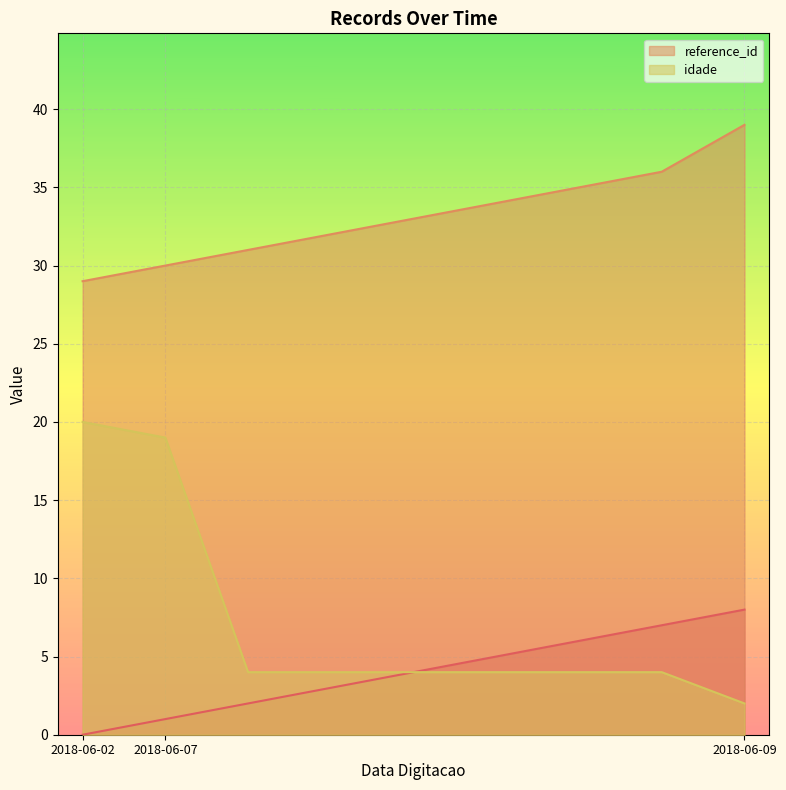

What is the average value of the idade series?

7